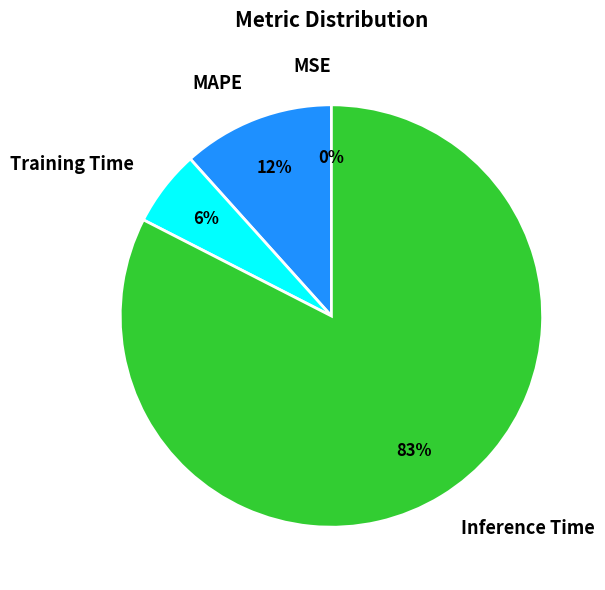

Which category has the biggest portion of the pie?

Inference Time